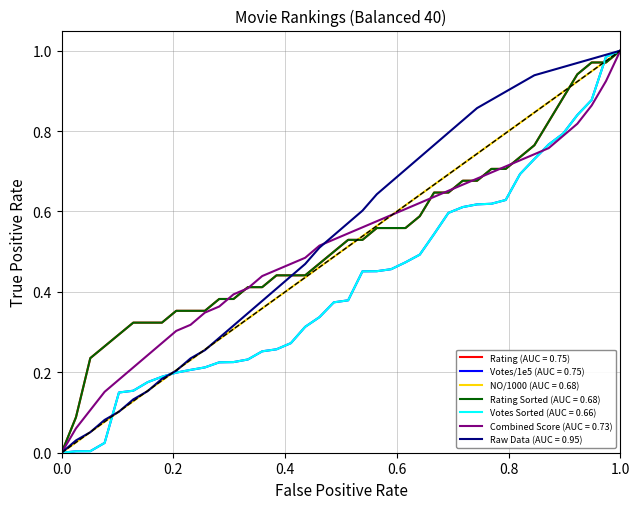

Does the chart display data point markers on the line(s)?

No